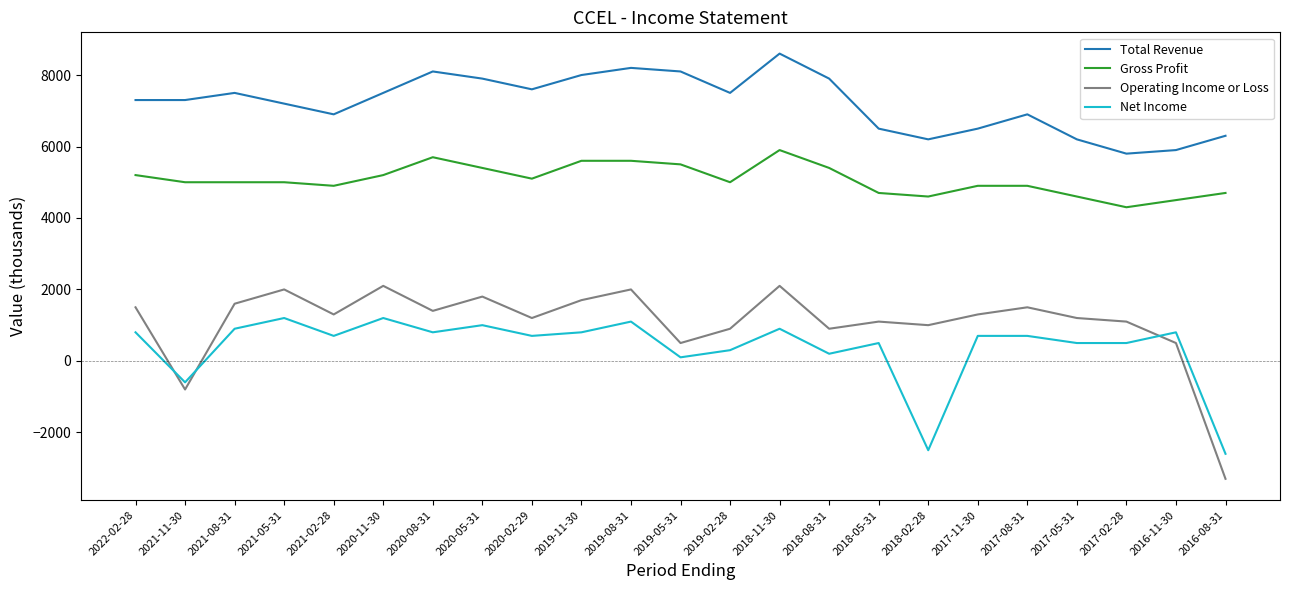

What is the difference between the second highest and second lowest values in the Operating Income or Loss series?

2900